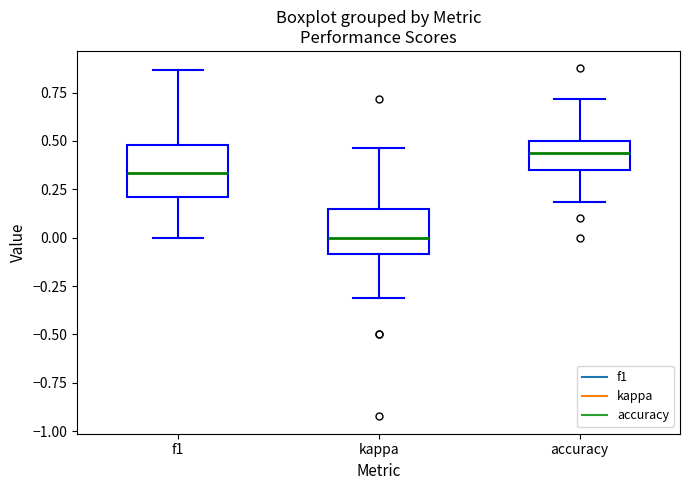

Reading left to right, transcribe this box plot: for each box, give where its median line is, the range the box spans, and where its two whiskers end, as read against the y-axis. The values are not printed on the chart, so give them approximately, as read against the axis.

f1: median 0.35, box 0.20 to 0.50, whiskers 0.00 to 0.85
kappa: median 0.00, box -0.10 to 0.15, whiskers -0.30 to 0.45
accuracy: median 0.45, box 0.35 to 0.50, whiskers 0.20 to 0.70